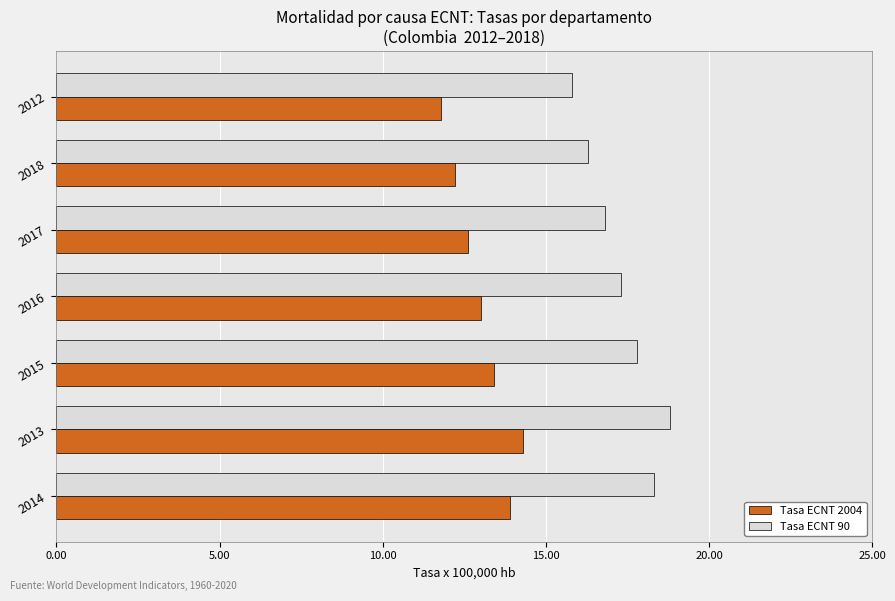

What is the approximate value of Tasa ECNT 2004 at 2016?

13.0